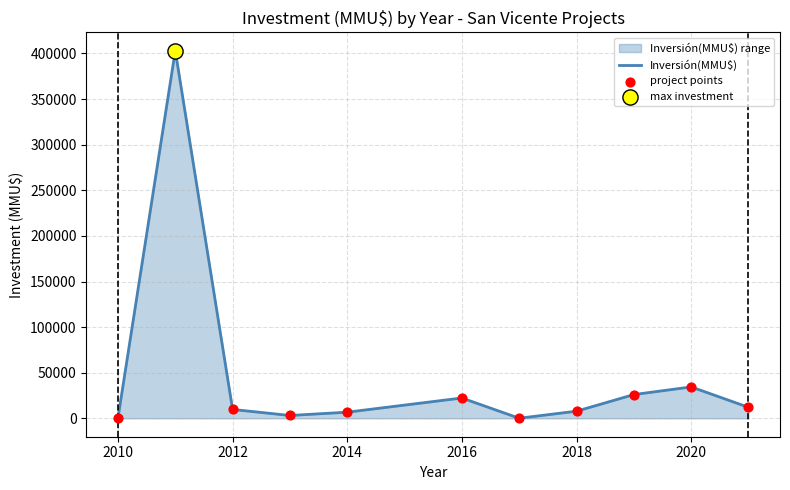

Which series contains the lowest Y value?

Inversión(MMU$)